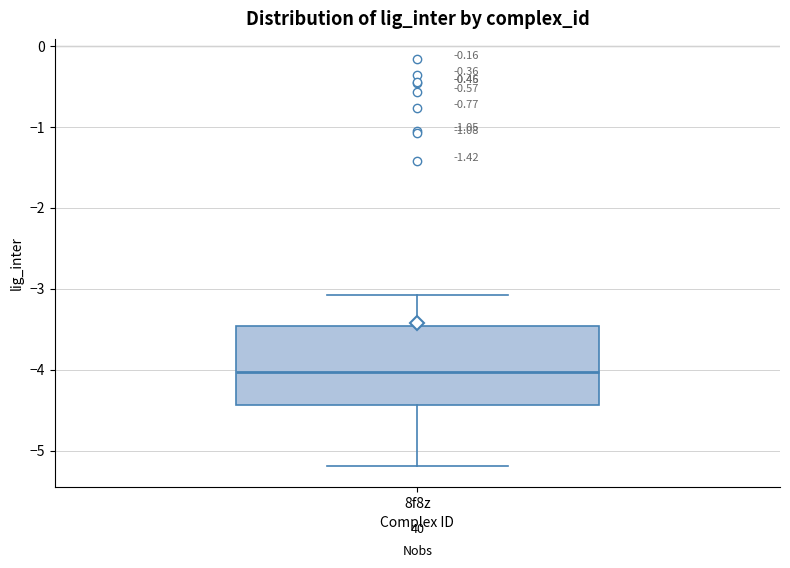

Where does the upper whisker of the box for 8f8z end on the y-axis? The values are not printed on the chart, so give them approximately, as read against the axis.

-3.1